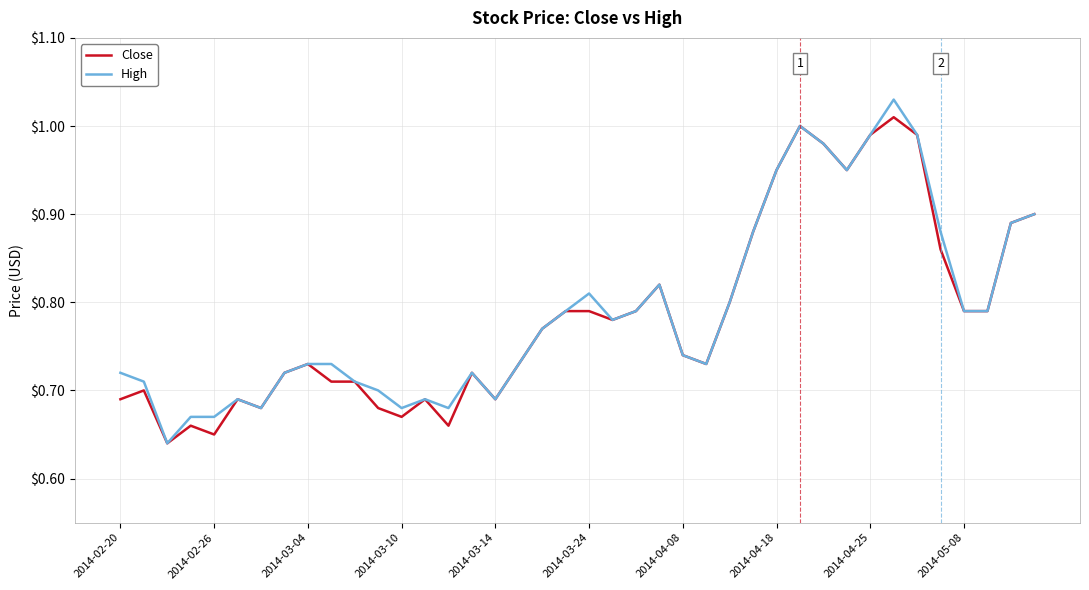

What is the difference between the maximum and second lowest values in the Close series?

0.4